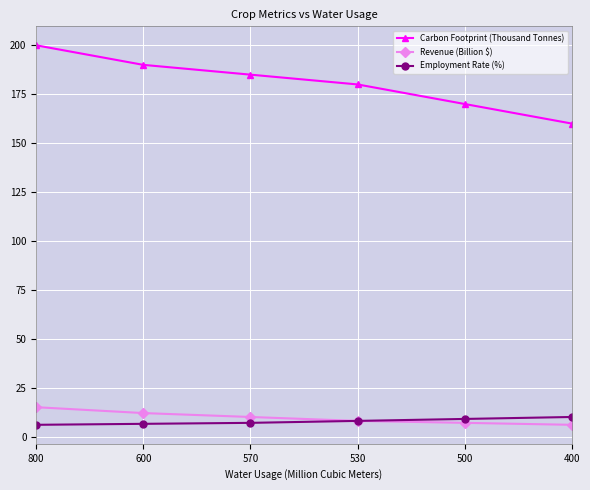

How many Carbon Footprint (Thousand Tonnes) values are between 170 and 190?

4